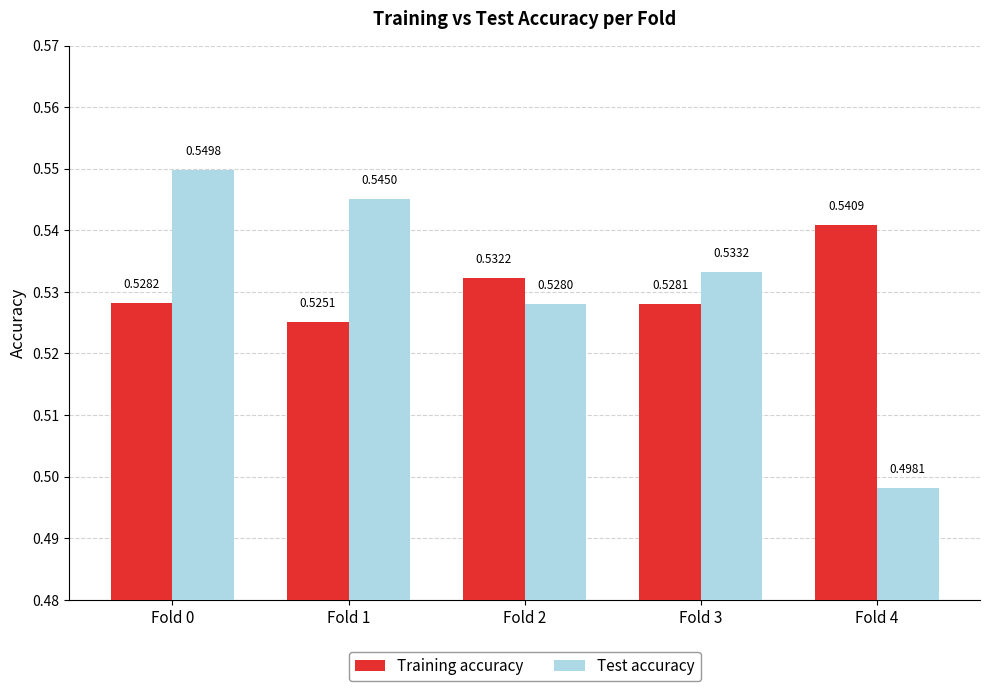

Which series has the widest spread of values?

Test accuracy